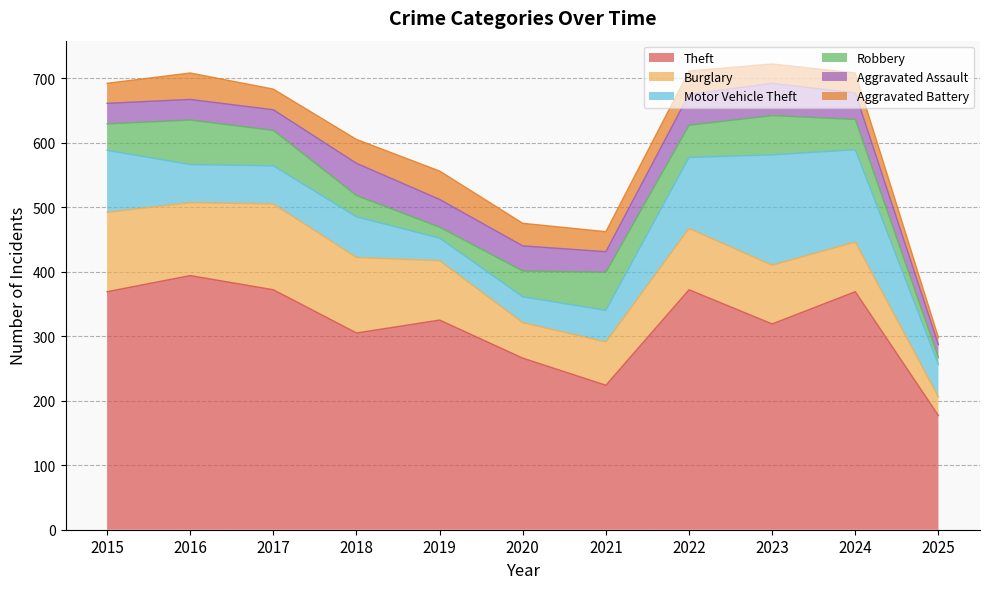

Between 2019 and 2021, which is larger?

2019